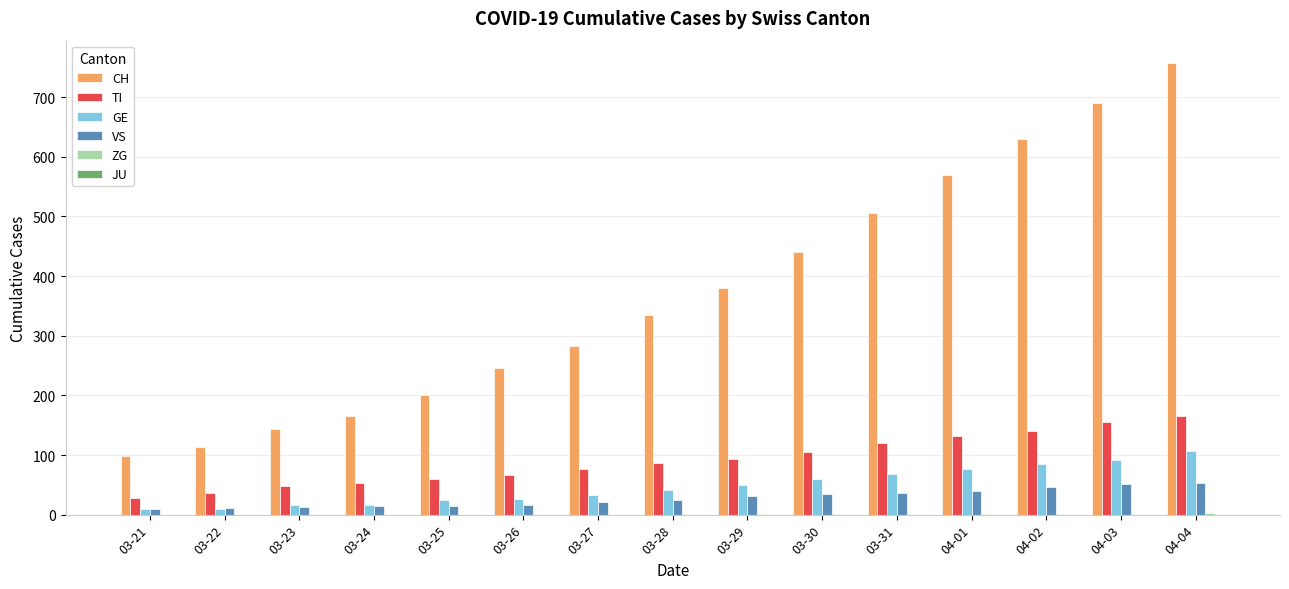

How many data points does each series have?

15